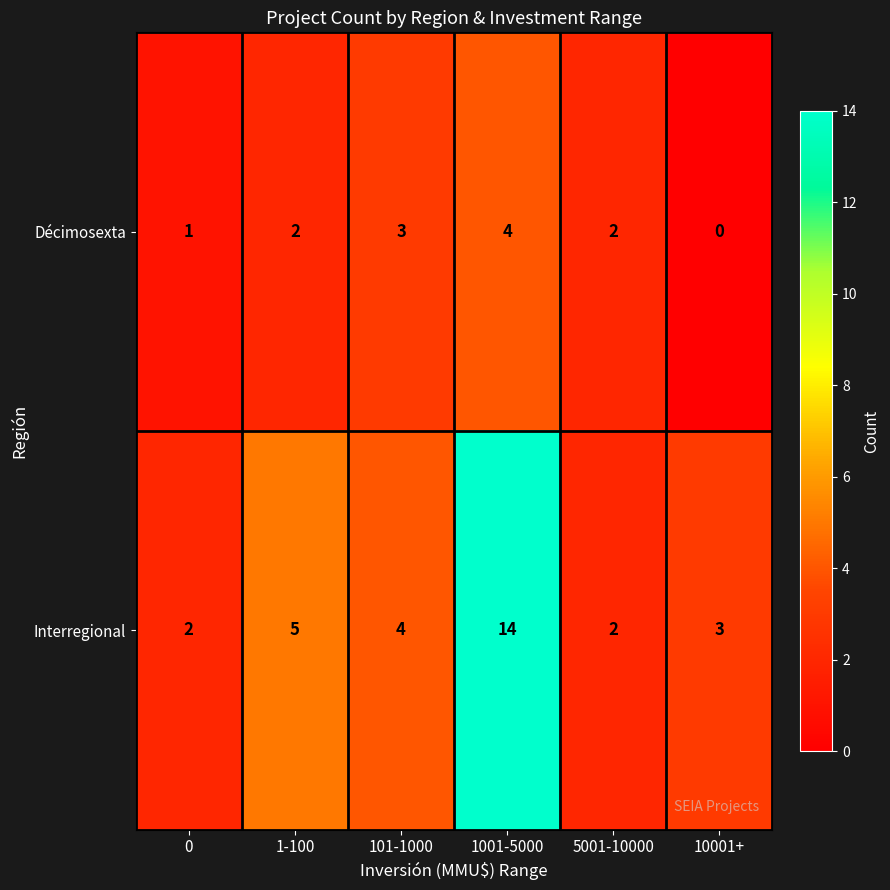

At which label does Interregional first exceed 4?

1-100